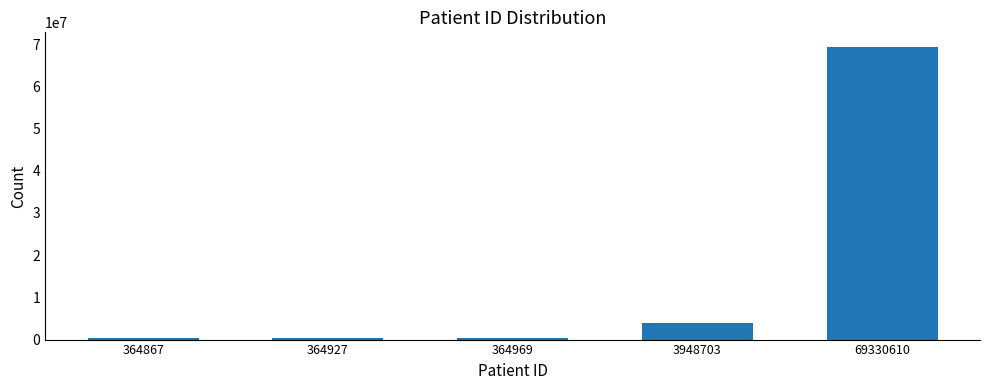

At which category does the chart reach its peak across all series?

69330610